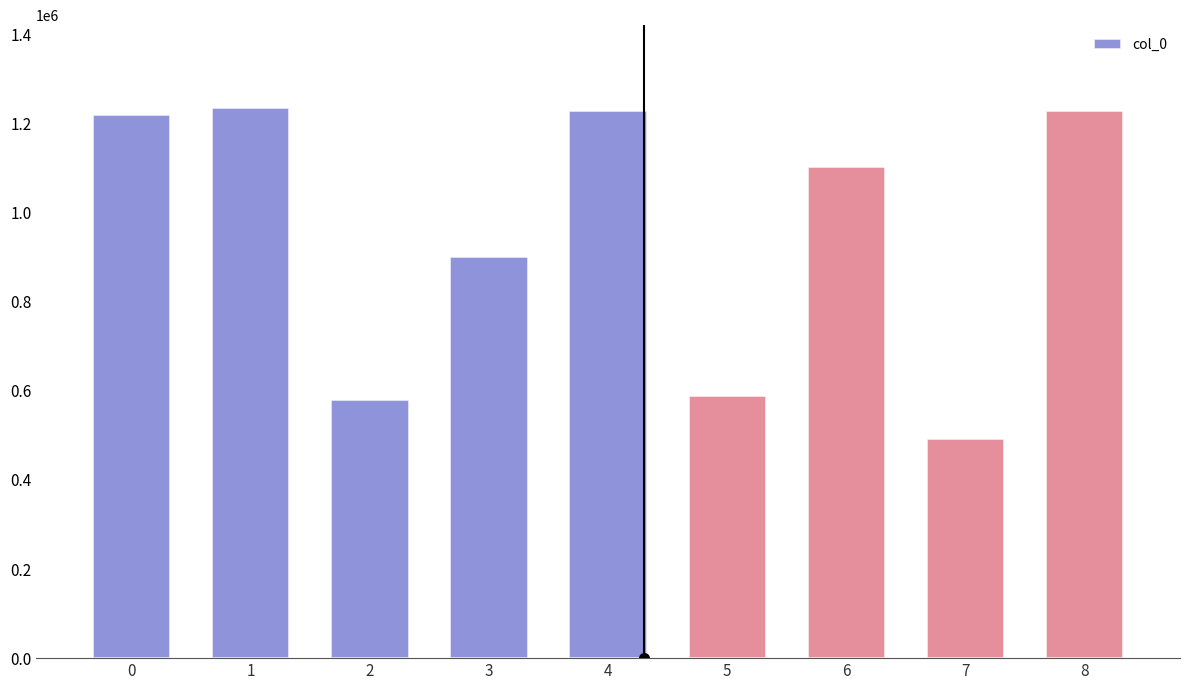

Where is the data nearest to the value 864130?

3